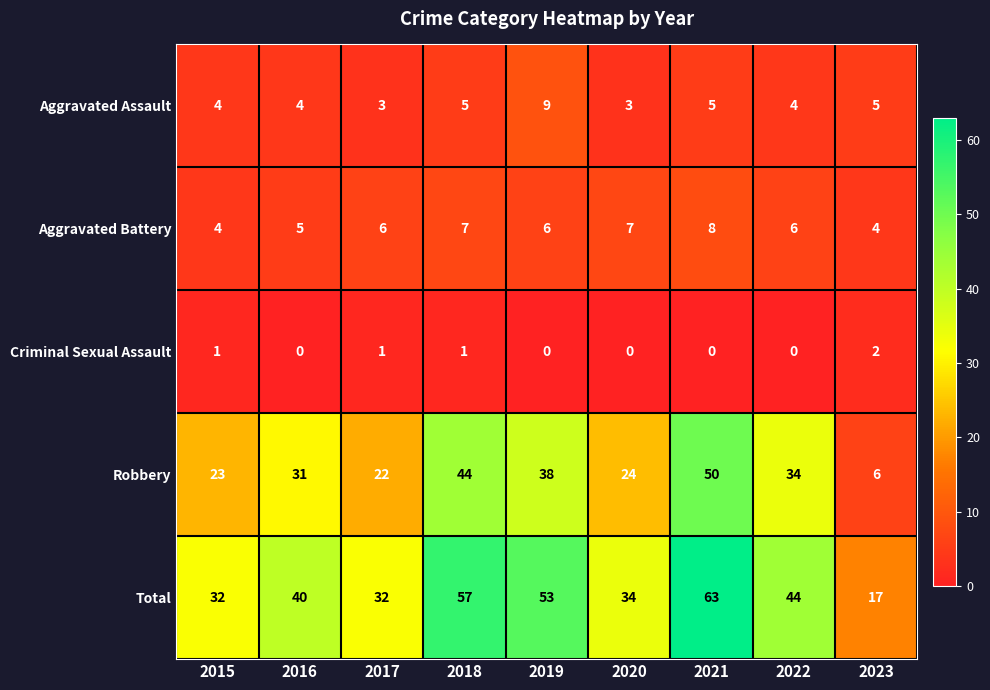

Between 2020 and 2023, which series saw the biggest shift?

Robbery